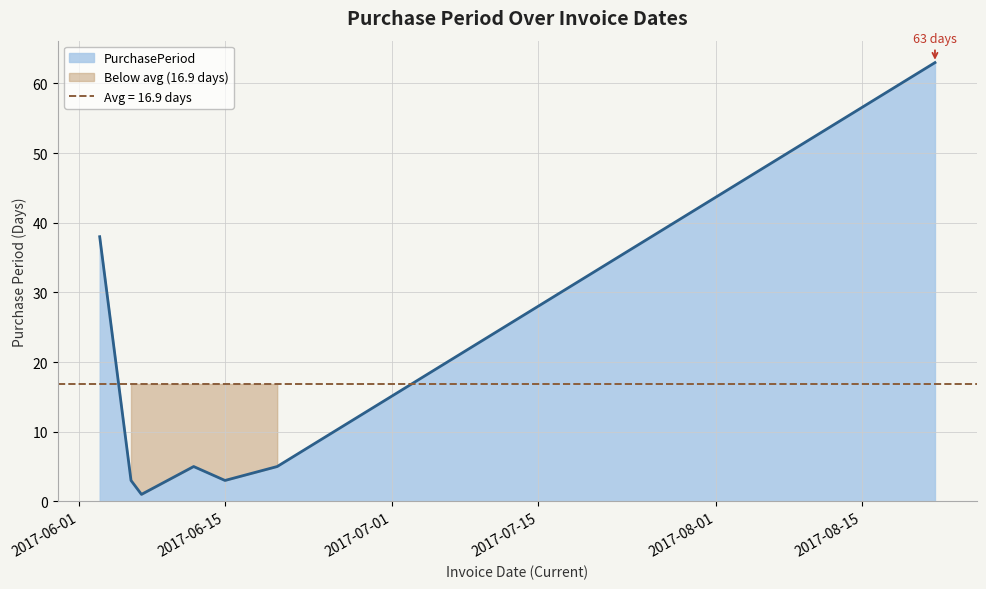

What is the value of the 4th point from the left?

5